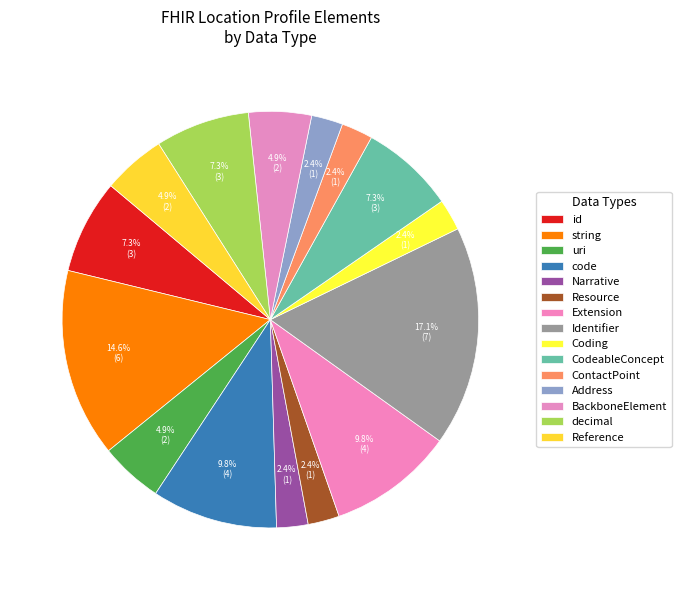

How many segments does this pie chart have?

15